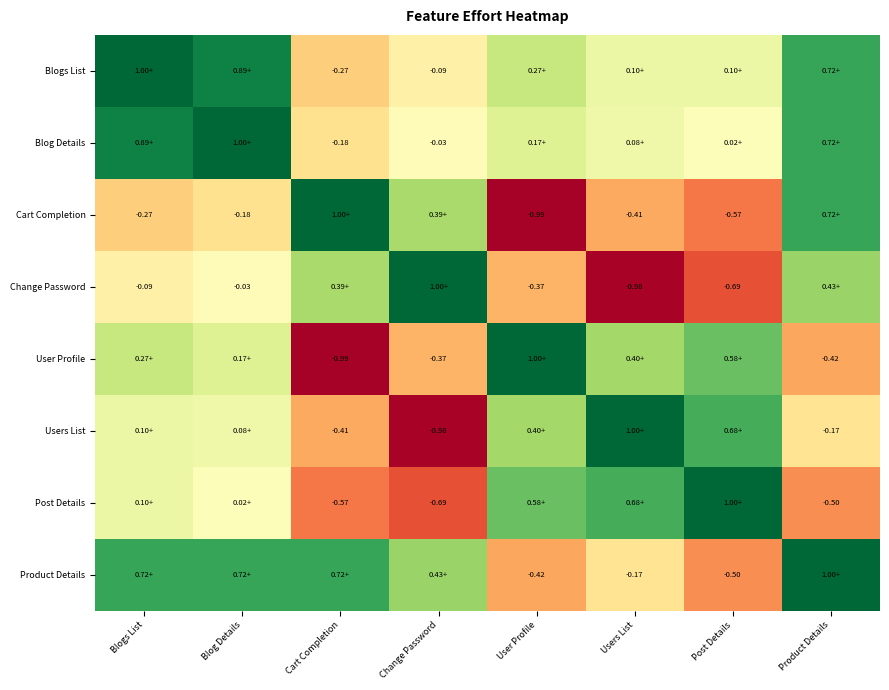

The Product Details series shows 0.5 at Blogs List. True or false?

False